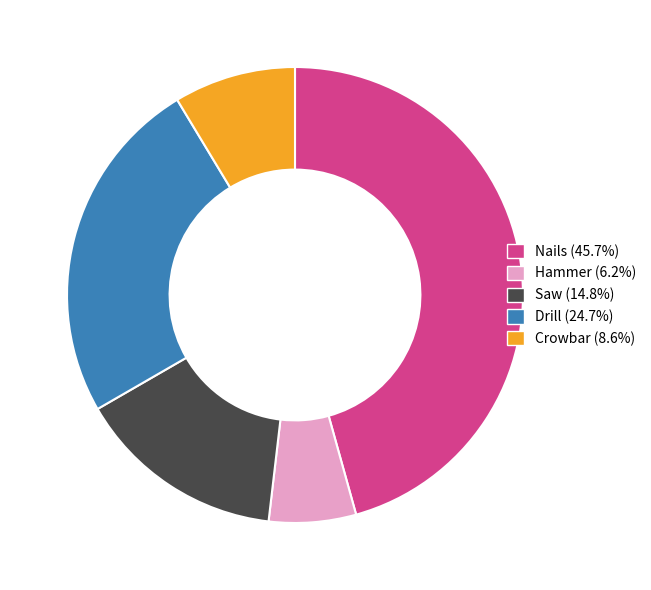

Does Saw represent more than half of the total?

No